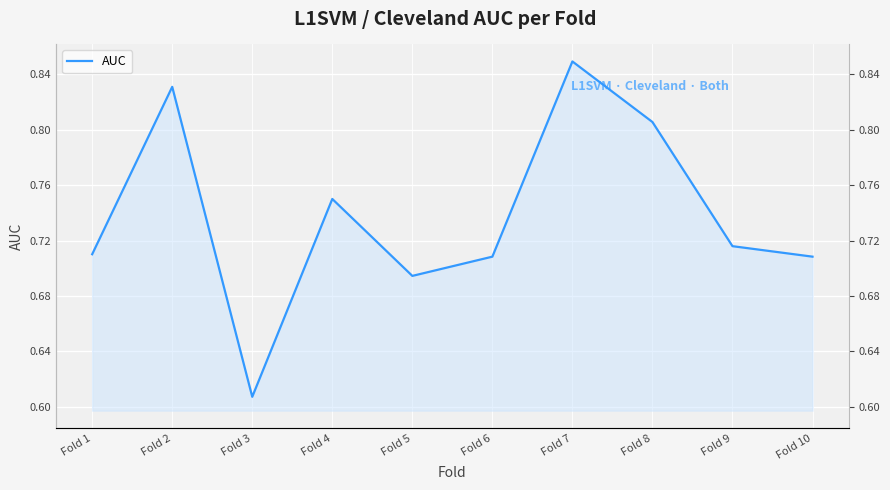

Which label corresponds to the smallest value in the chart?

Fold 3